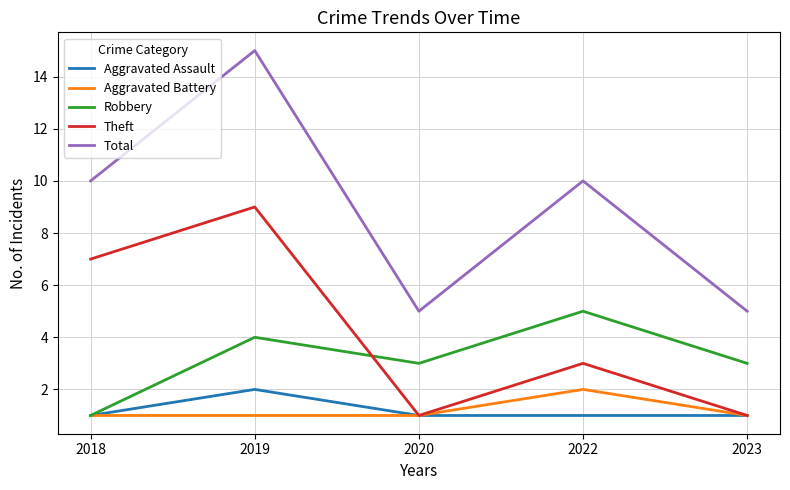

What is the maximum value shown in the chart?

15